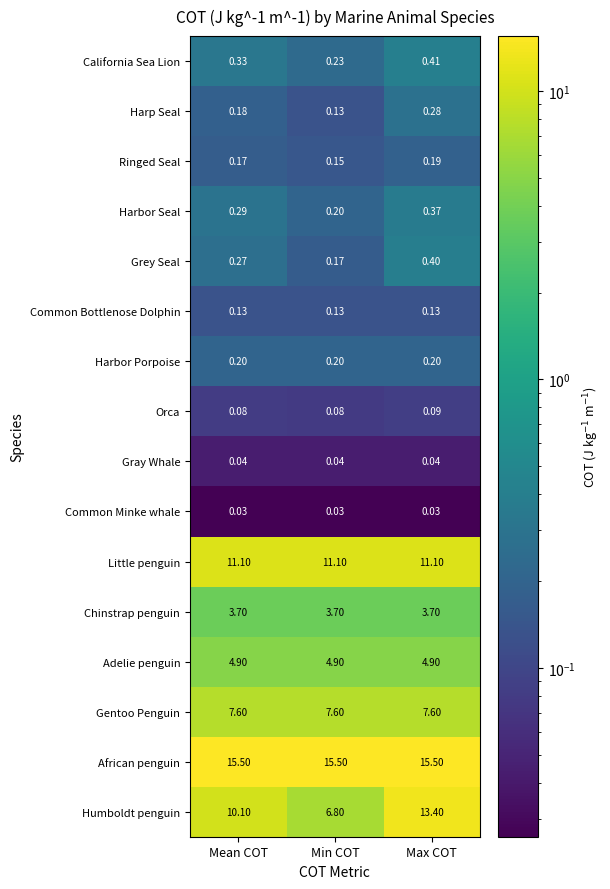

Which category has the lowest value in the Ringed Seal series?

Min COT